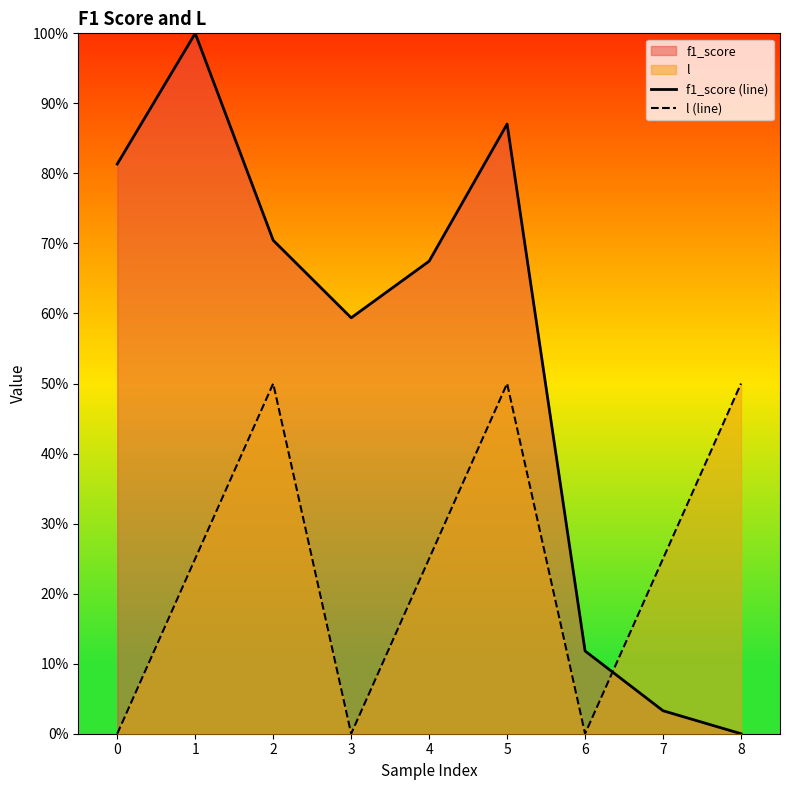

Rank the series by their maximum value, from highest to lowest.

f1_score (line), l (line)